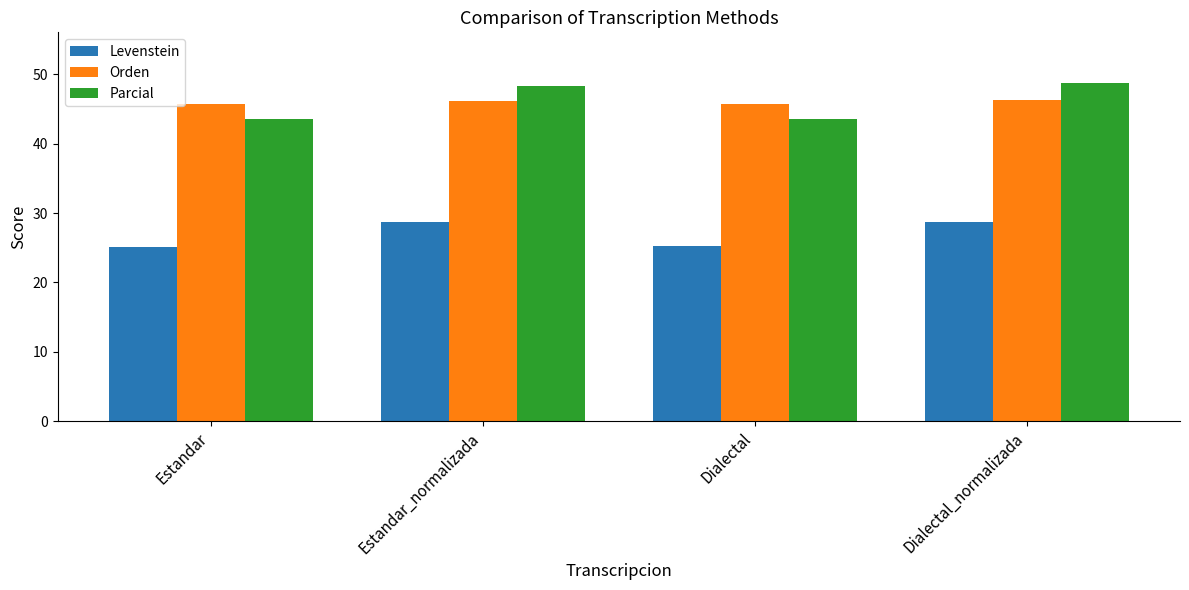

How many bars are there in each group?

3